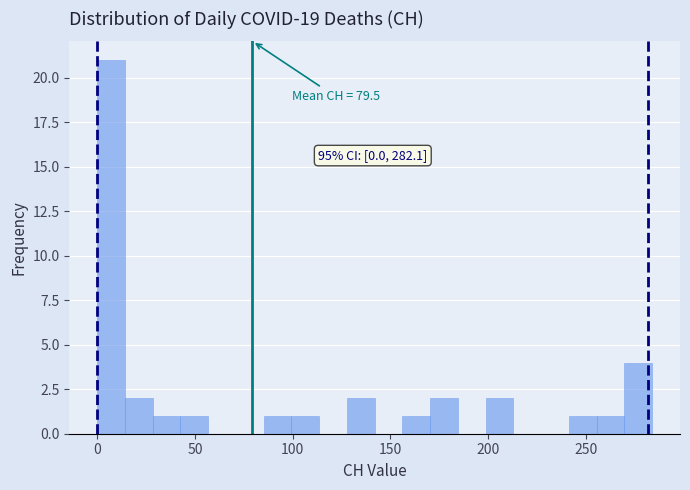

Around what value on the x-axis is the tallest bar? Give the approximate position of its centre, as read against the axis.

5